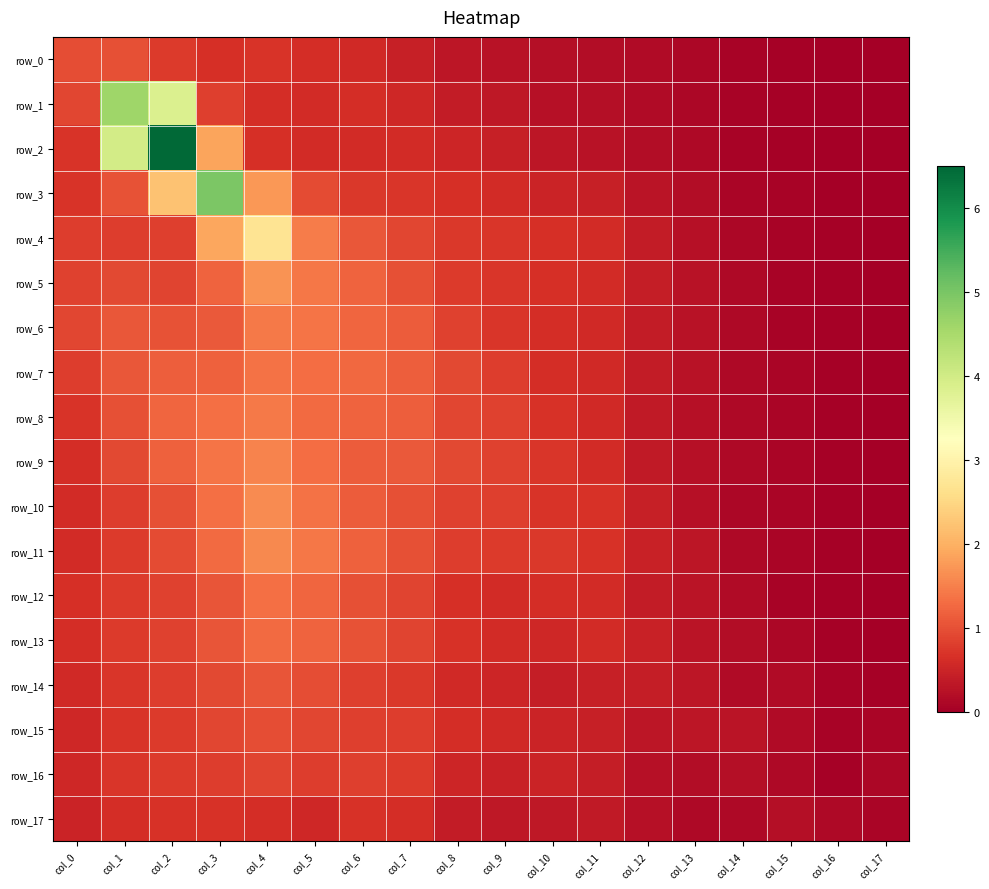

Is it true that row_9 equals 1.2 at col_2?

True